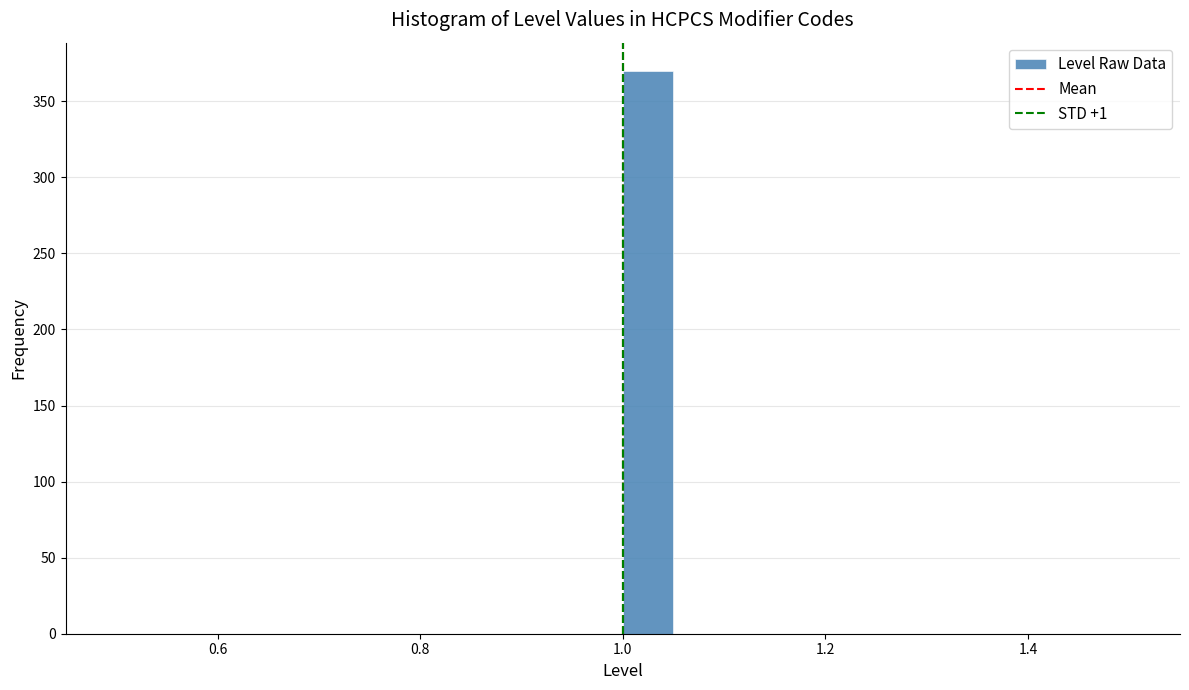

Around what value on the x-axis is the tallest bar? Give the approximate position of its centre, as read against the axis.

1.02